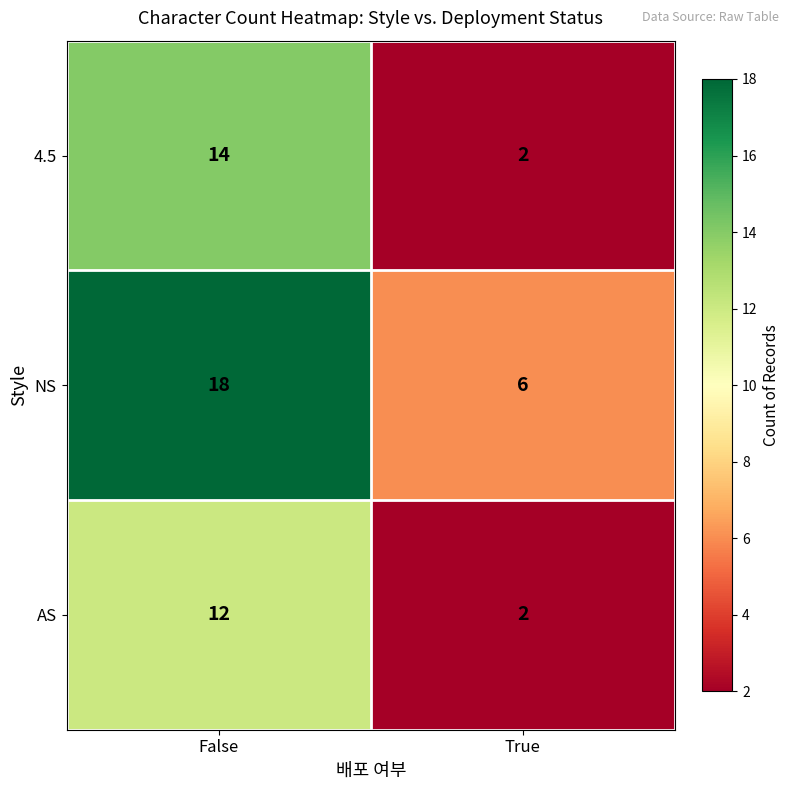

List the series in order of their overall mean, highest first.

NS, 4.5, AS